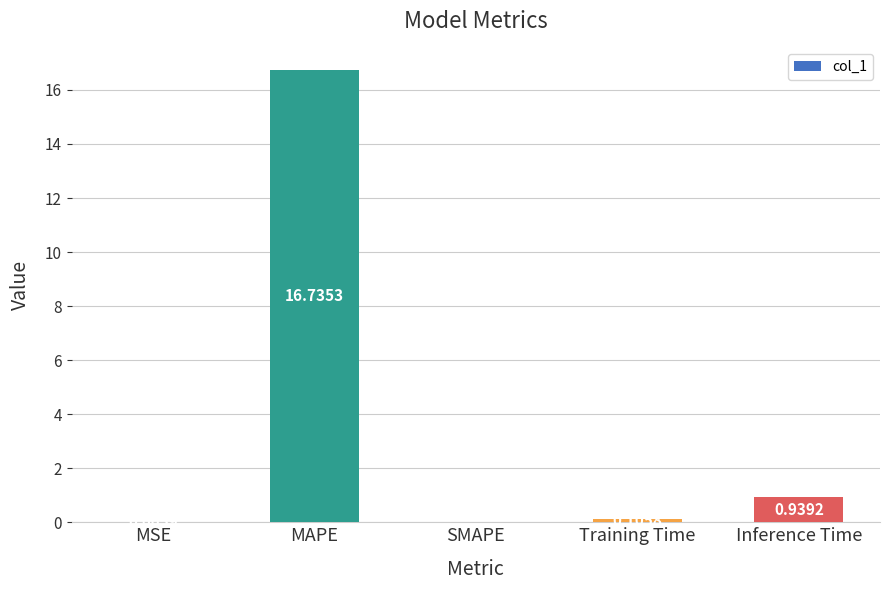

At which category does the chart reach its peak across all series?

MAPE